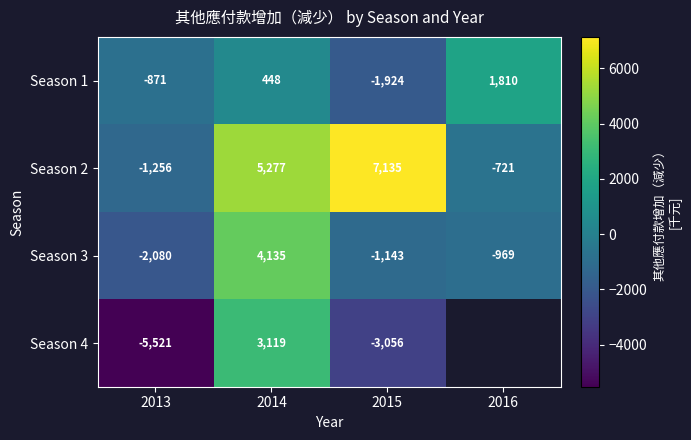

Between 2014 and 2015, which series saw the biggest shift?

Season 4